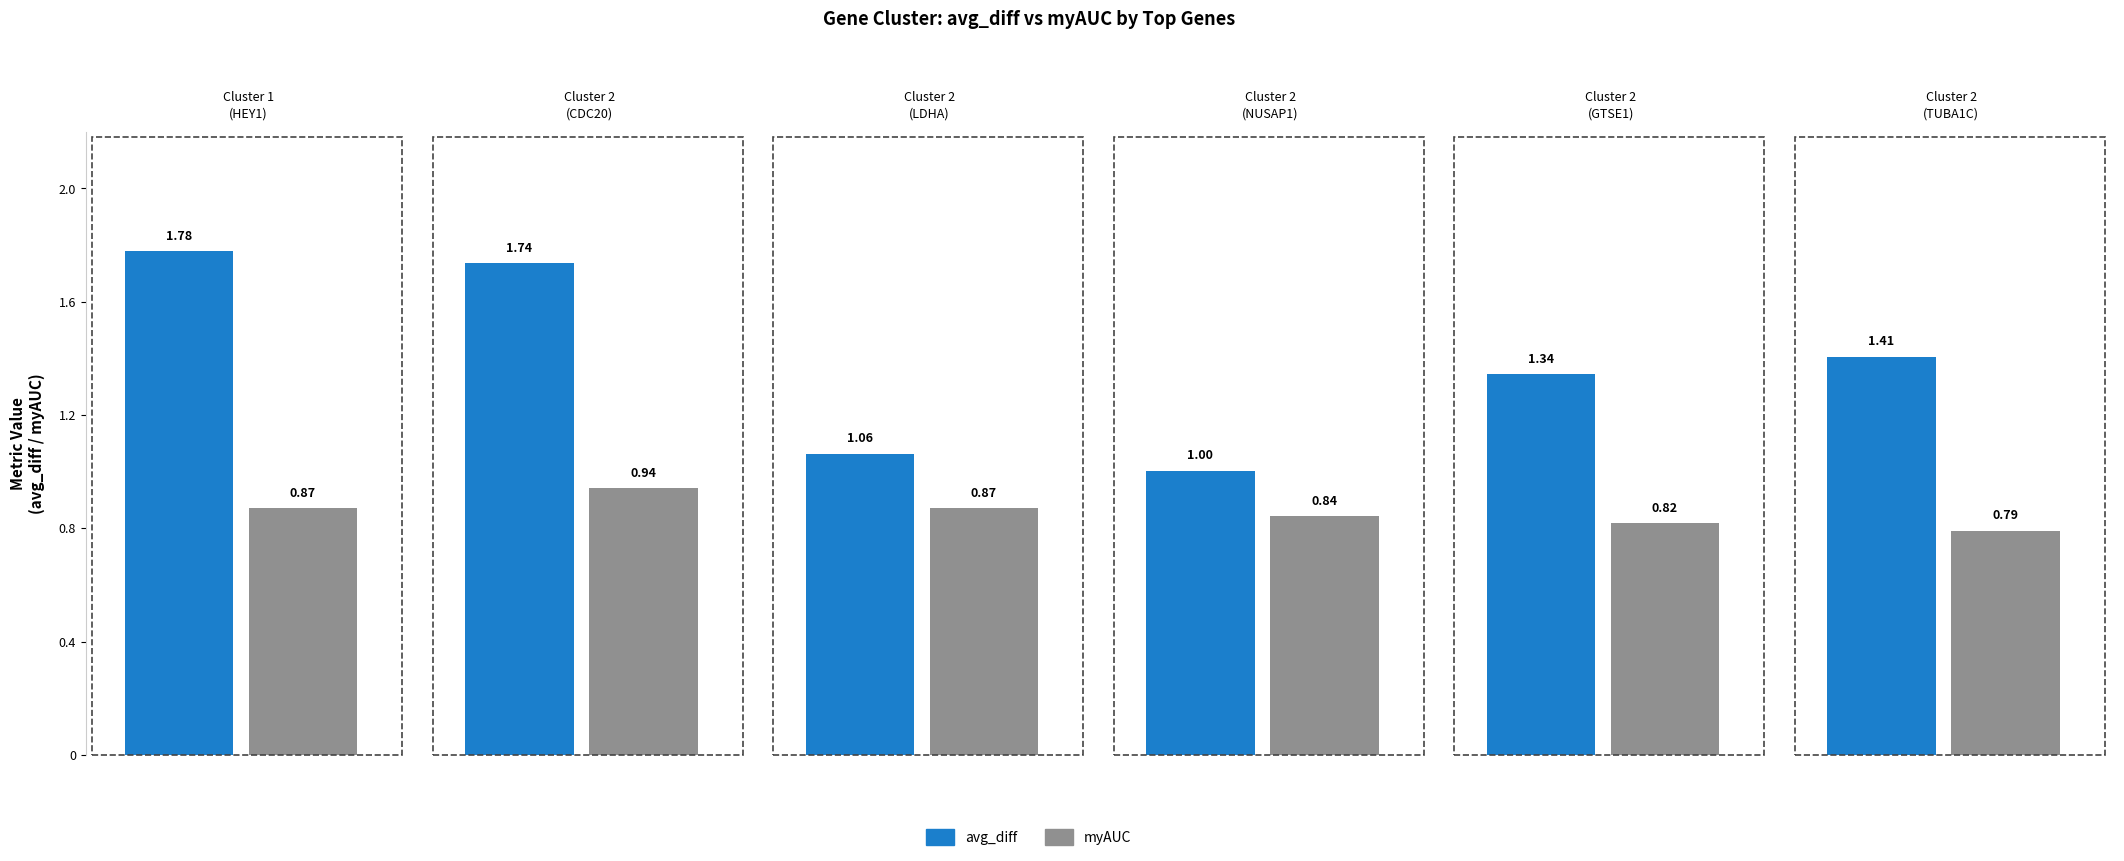

What is the label of the 6th bar from the right?

Cluster 1
(HEY1)